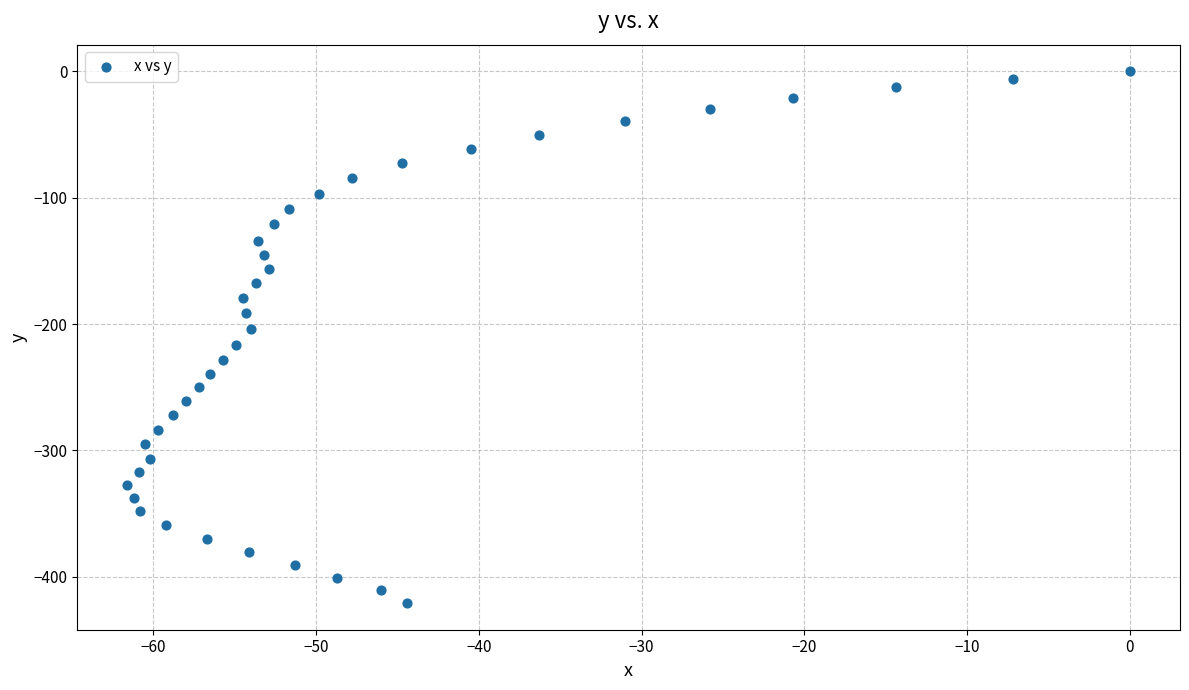

What is the range of Y values (max minus min)?

420.8